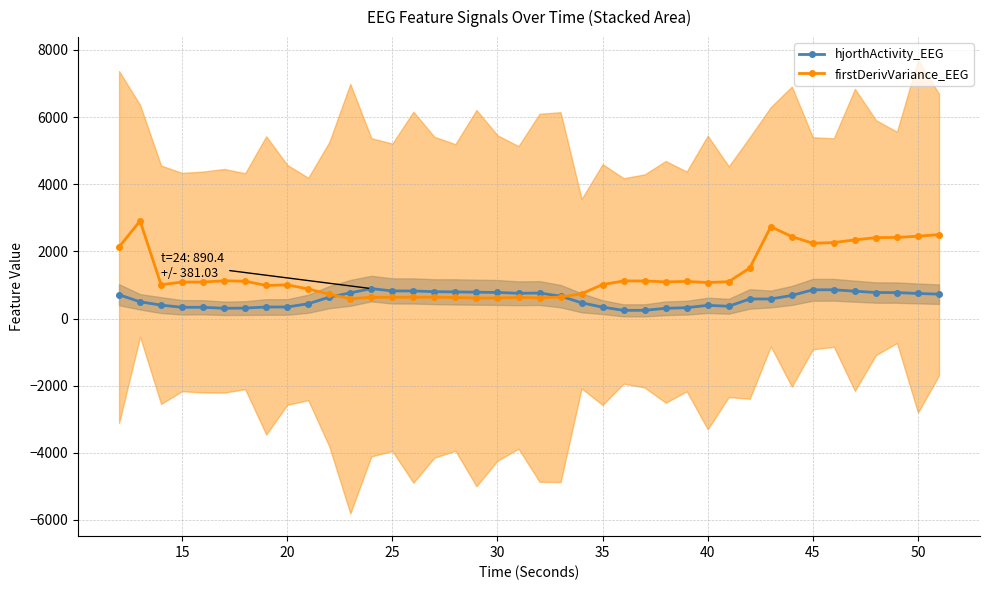

True or false: firstDerivVariance_EEG has more than 2 points higher than both neighbors.

True